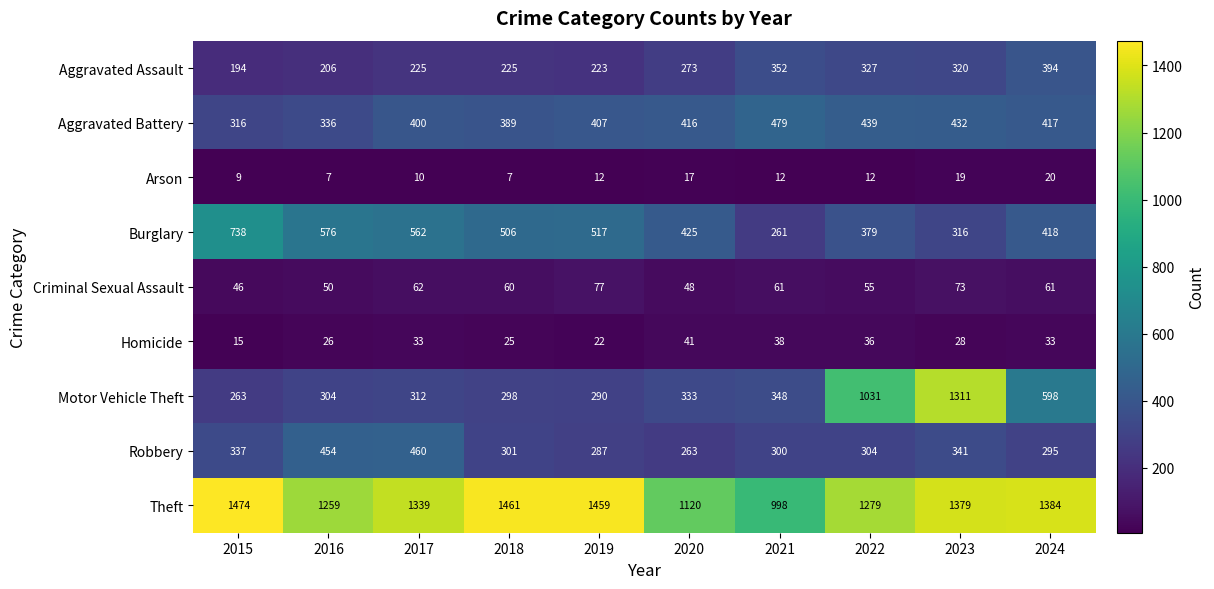

At which category is the sum across all series the highest?

2023